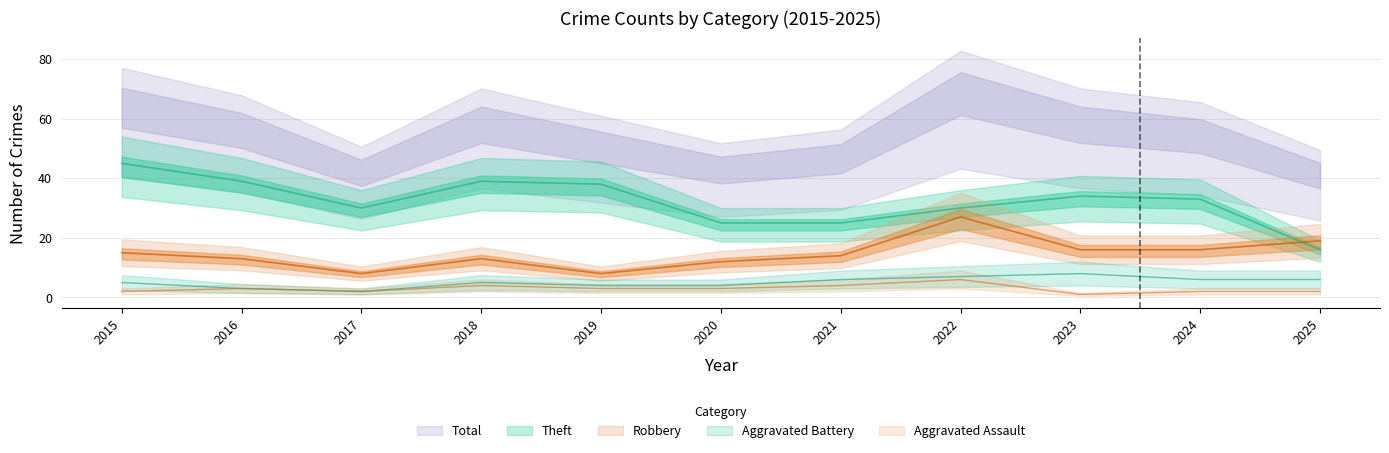

Which series has the largest range (max minus min)?

Theft